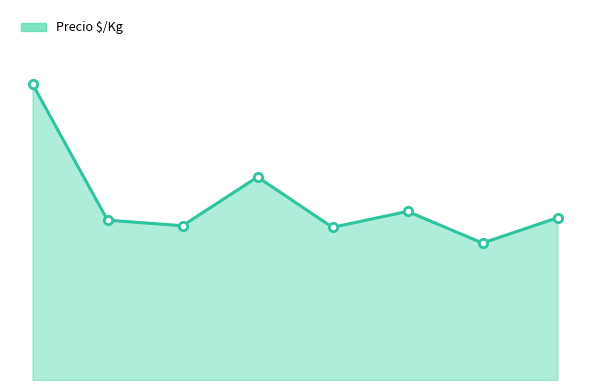

What is the maximum value shown in the chart?

1111